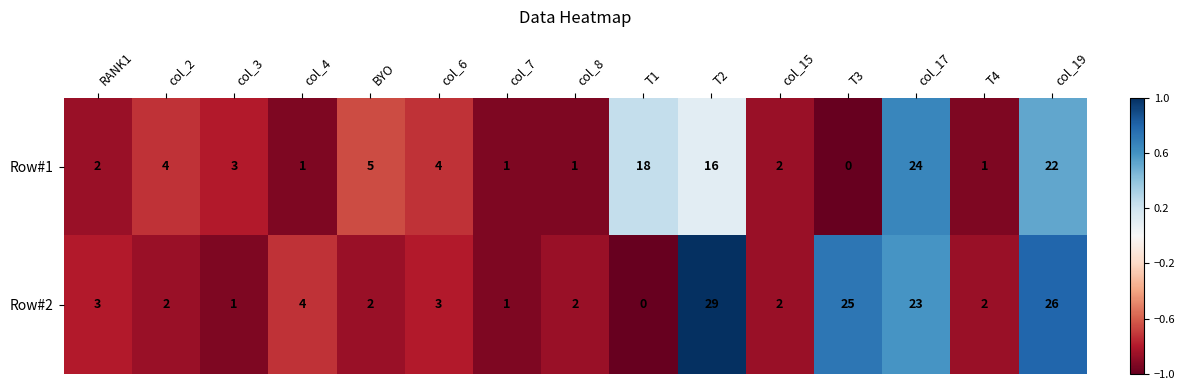

How many series are shown in this chart?

2